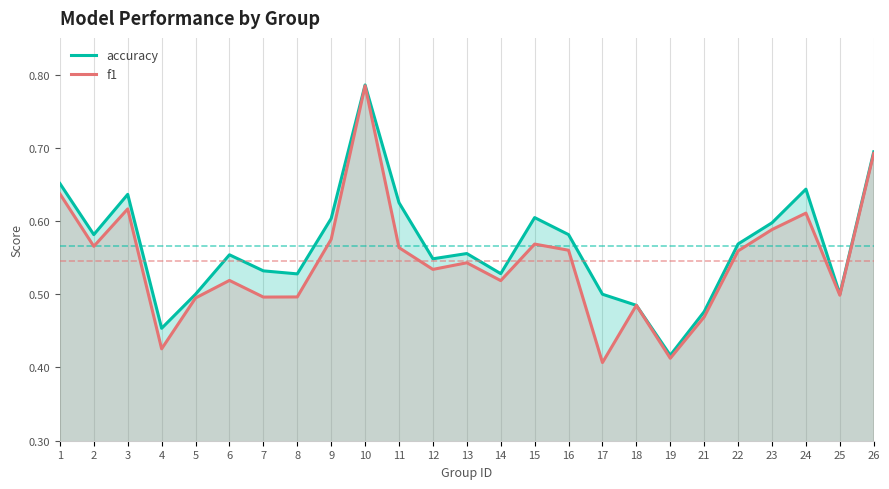

Read the accuracy value at 17.

0.5